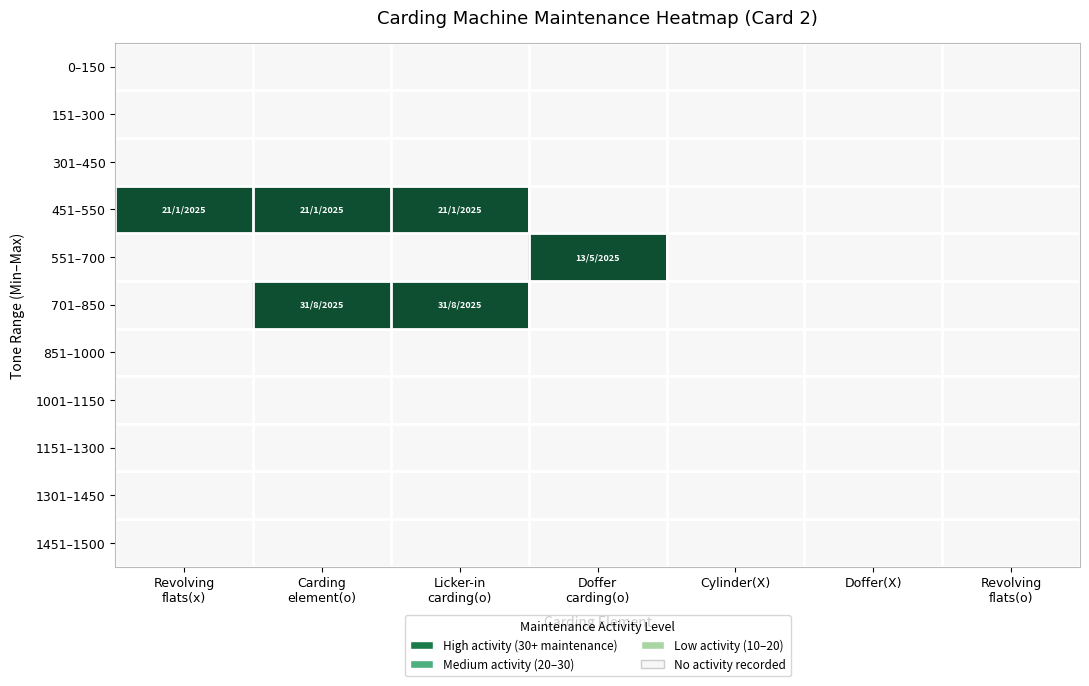

At how many categories does at least one series exceed 0?

4